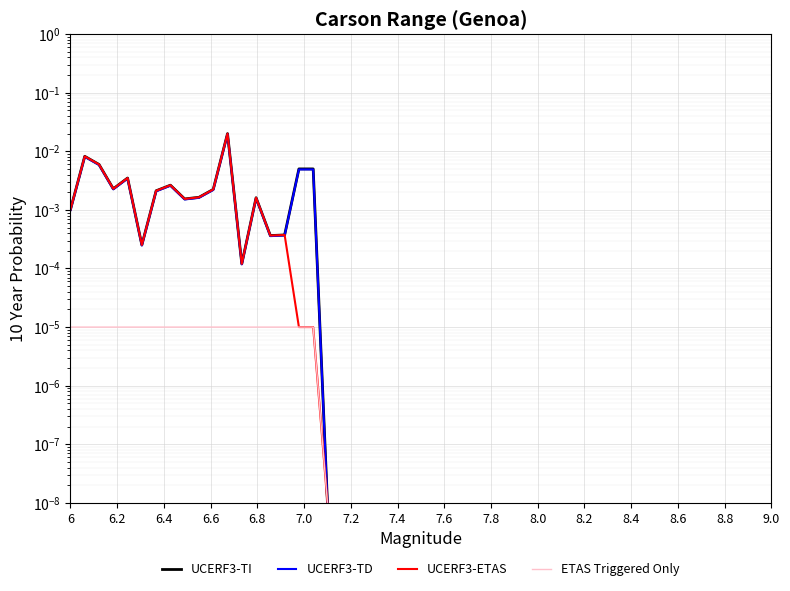

At 8.8, list the series in order from largest to smallest.

UCERF3-TI, UCERF3-ETAS, UCERF3-TD, ETAS Triggered Only